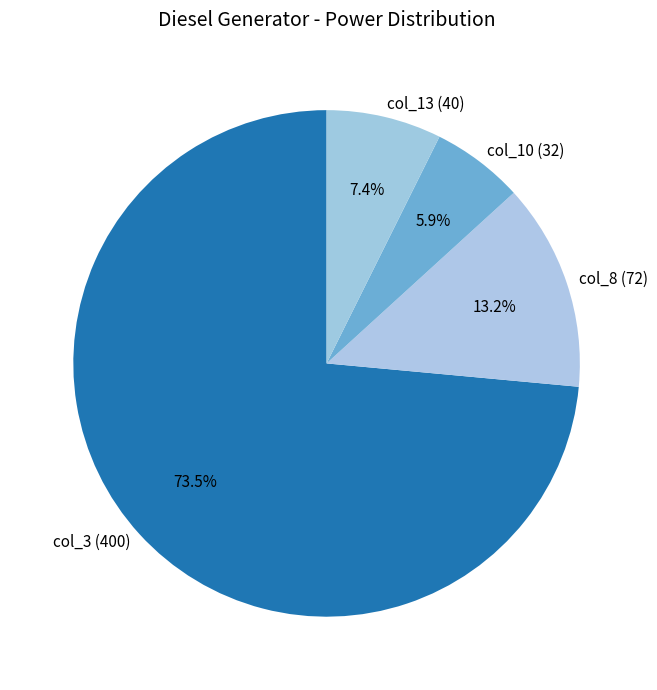

Which slice is the smallest?

col_10 (32)